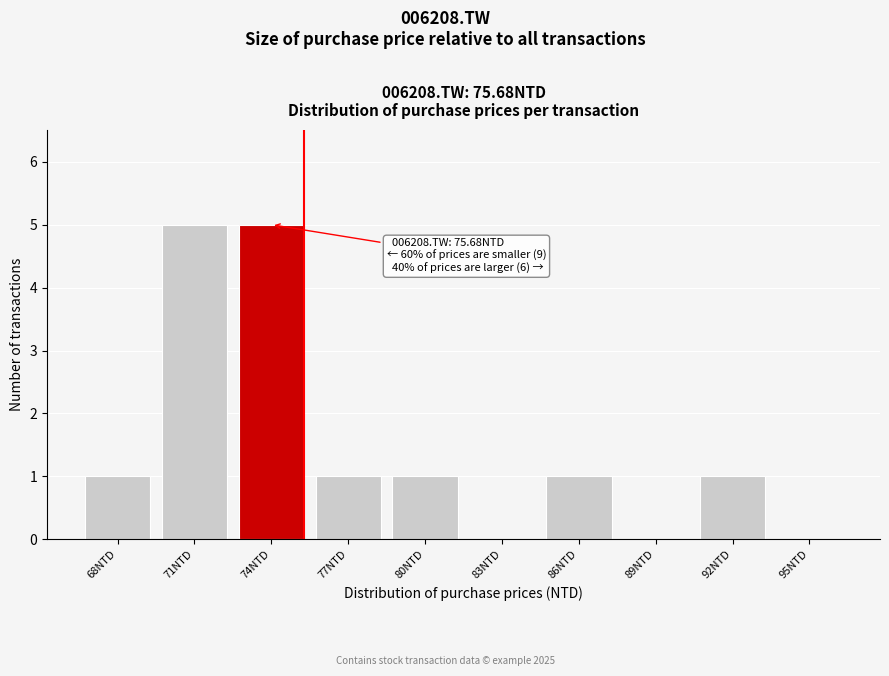

Reading left to right, transcribe all the data shown in this chart.

68NTD=1	71NTD=5	74NTD=5	77NTD=1	80NTD=1	83NTD=0	86NTD=1	89NTD=0	92NTD=1	95NTD=0